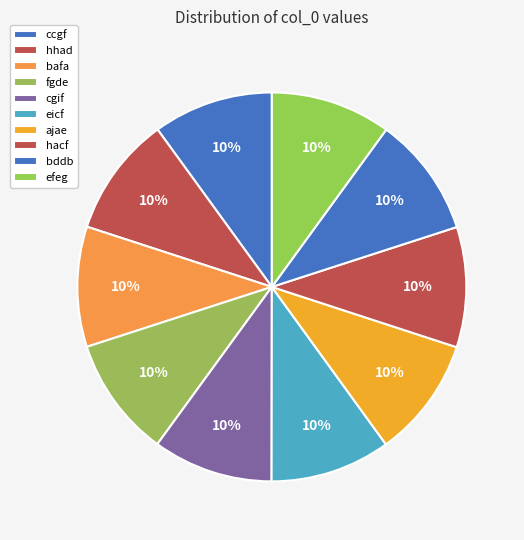

Does any single category account for the majority?

No